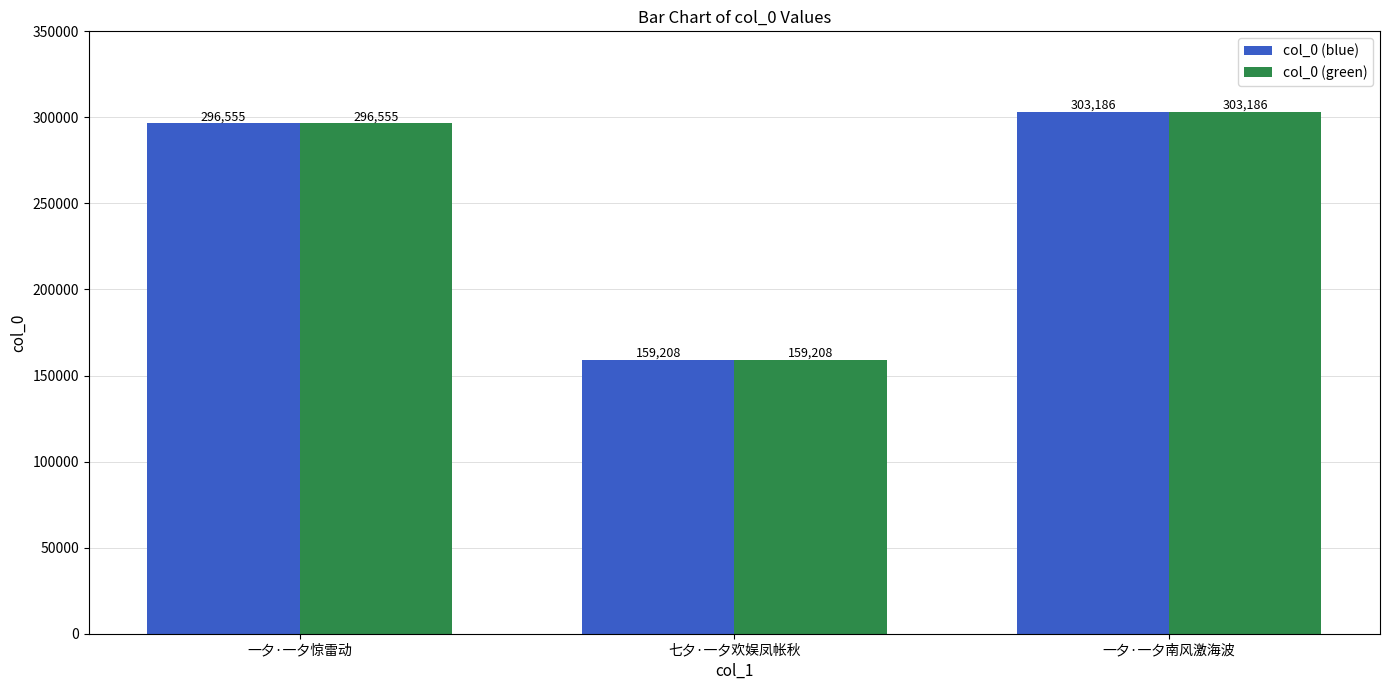

Is the value of col_0 (blue) at 一夕·一夕惊雷动 greater than the value of col_0 (green) at 七夕·一夕欢娱凤帐秋?

Yes